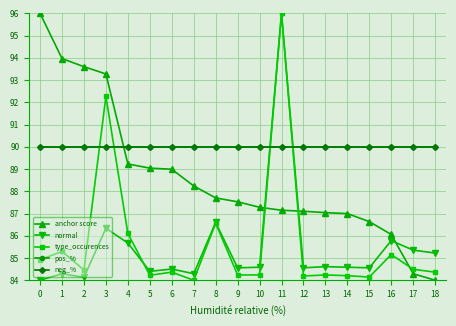

At which label does normal reach its peak?

11